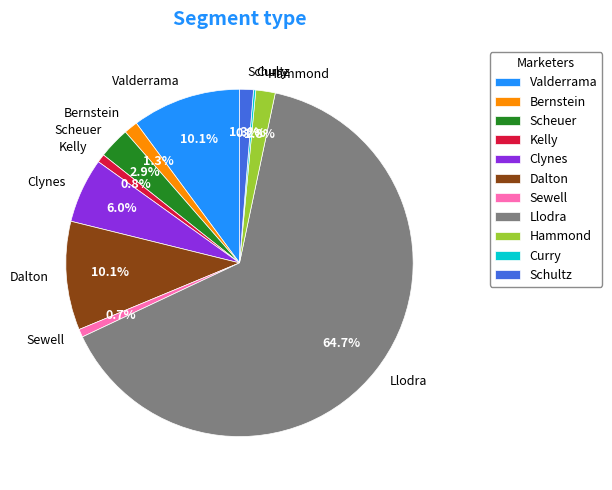

What percentage is the Scheuer slice, to the nearest percent?

3%